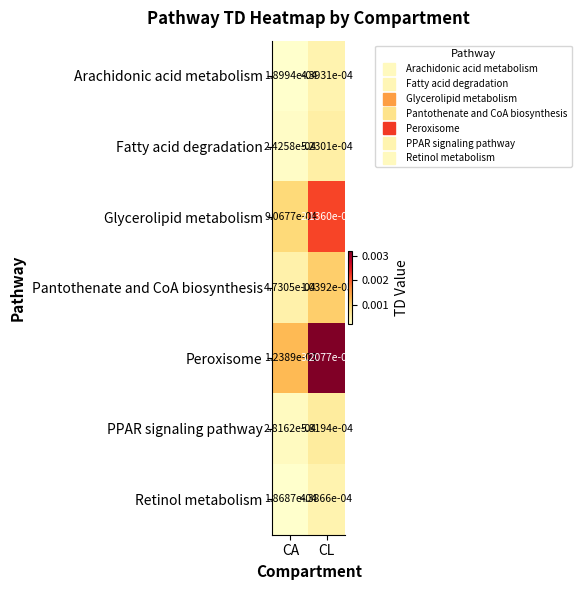

Which series has the widest spread of values?

Peroxisome